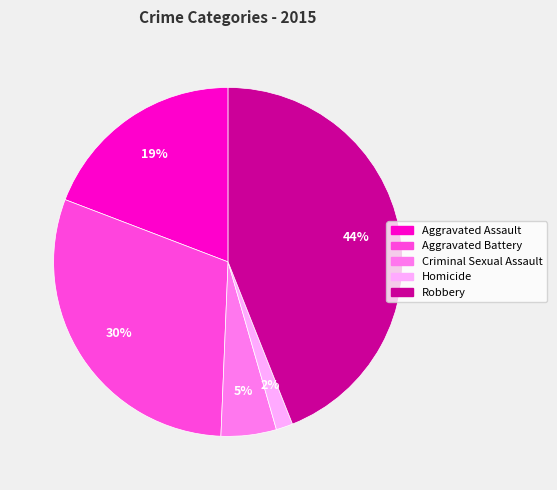

Rank the categories by value from highest to lowest.

Robbery, Aggravated Battery, Aggravated Assault, Criminal Sexual Assault, Homicide